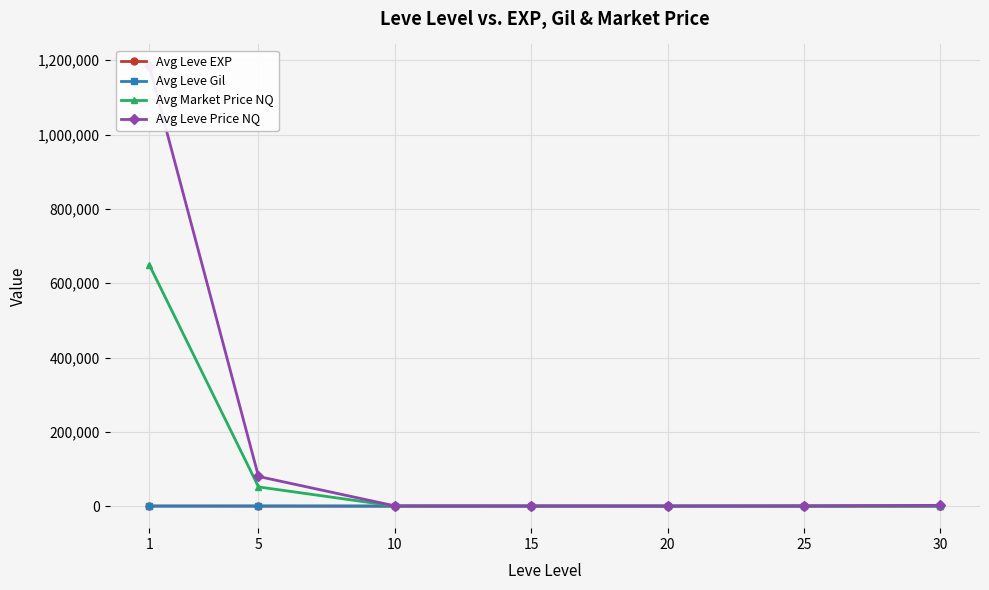

At which category does the chart reach its peak across all series?

1